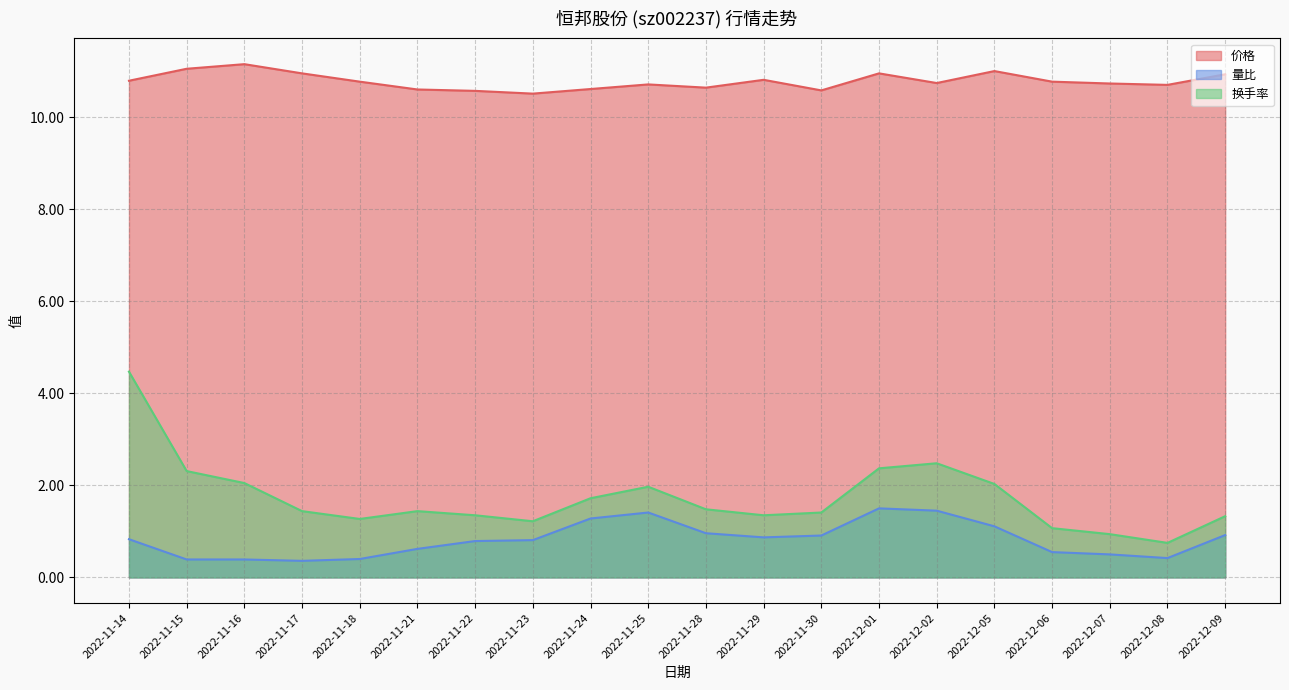

Between 2022-11-25 and 2022-11-16, which is larger?

2022-11-16